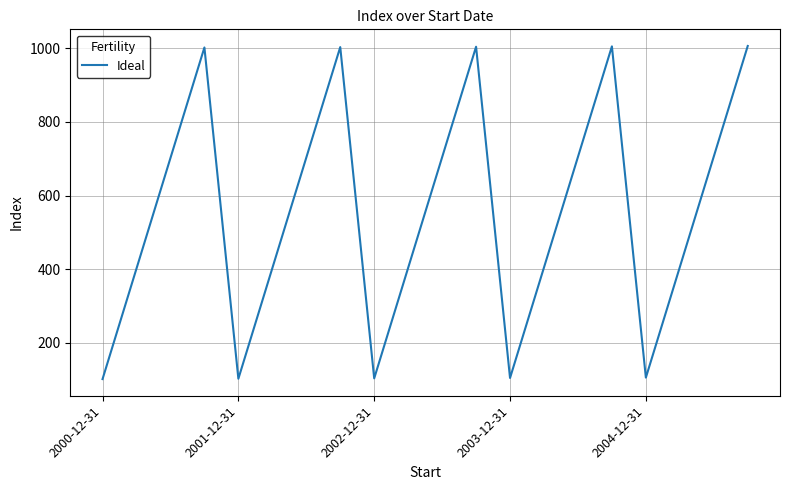

What is the minimum value shown in the chart?

102